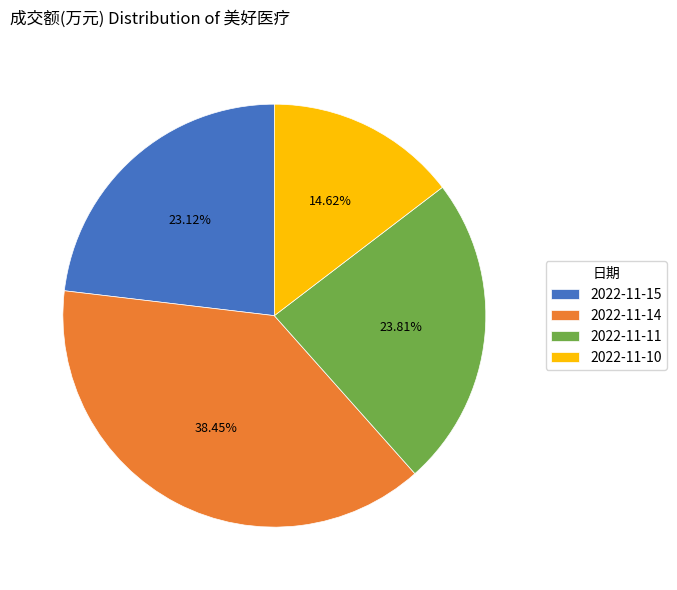

To the nearest percent, what portion does 2022-11-10 represent?

15%